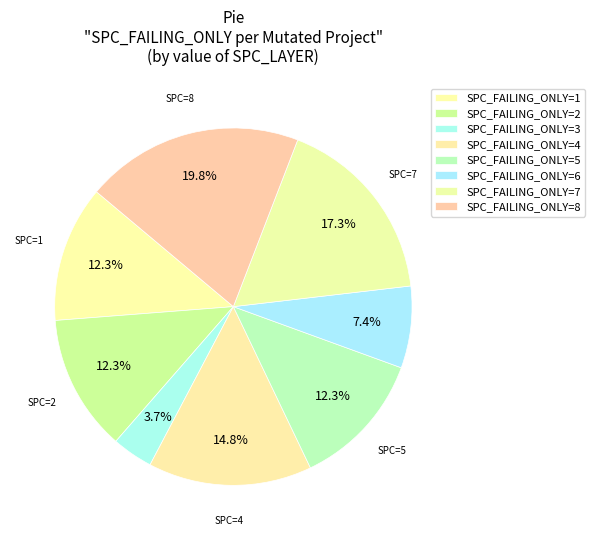

How many segments does this pie chart have?

8